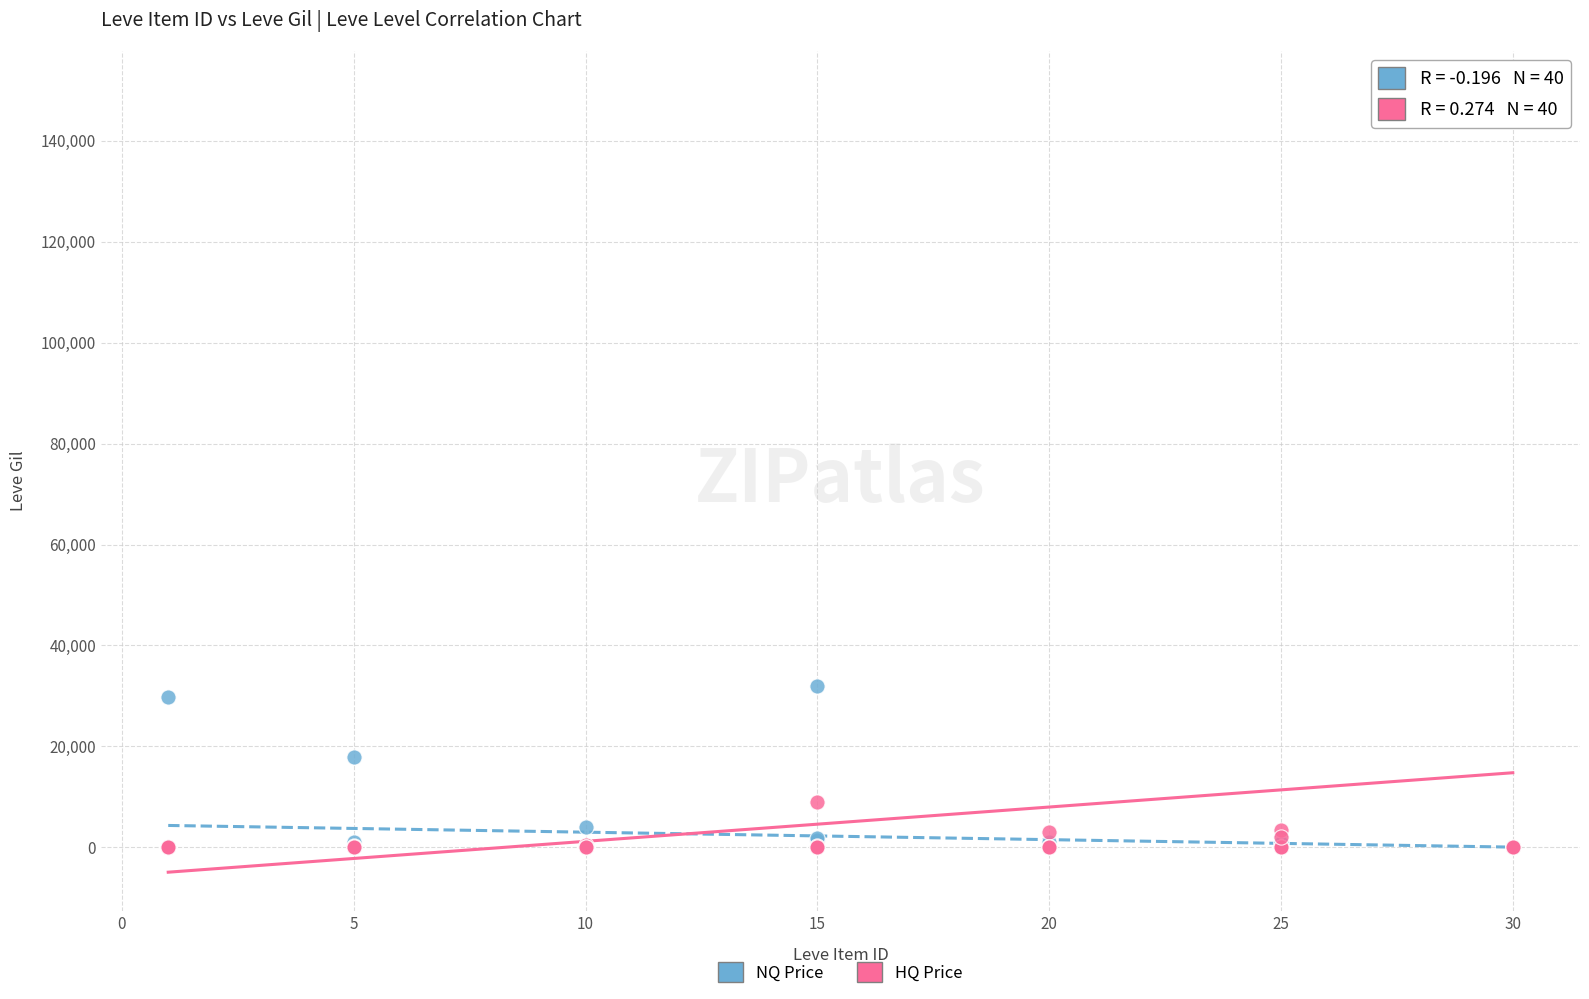

In the NQ Price series, what Y value is closest to 16000?

18000.0